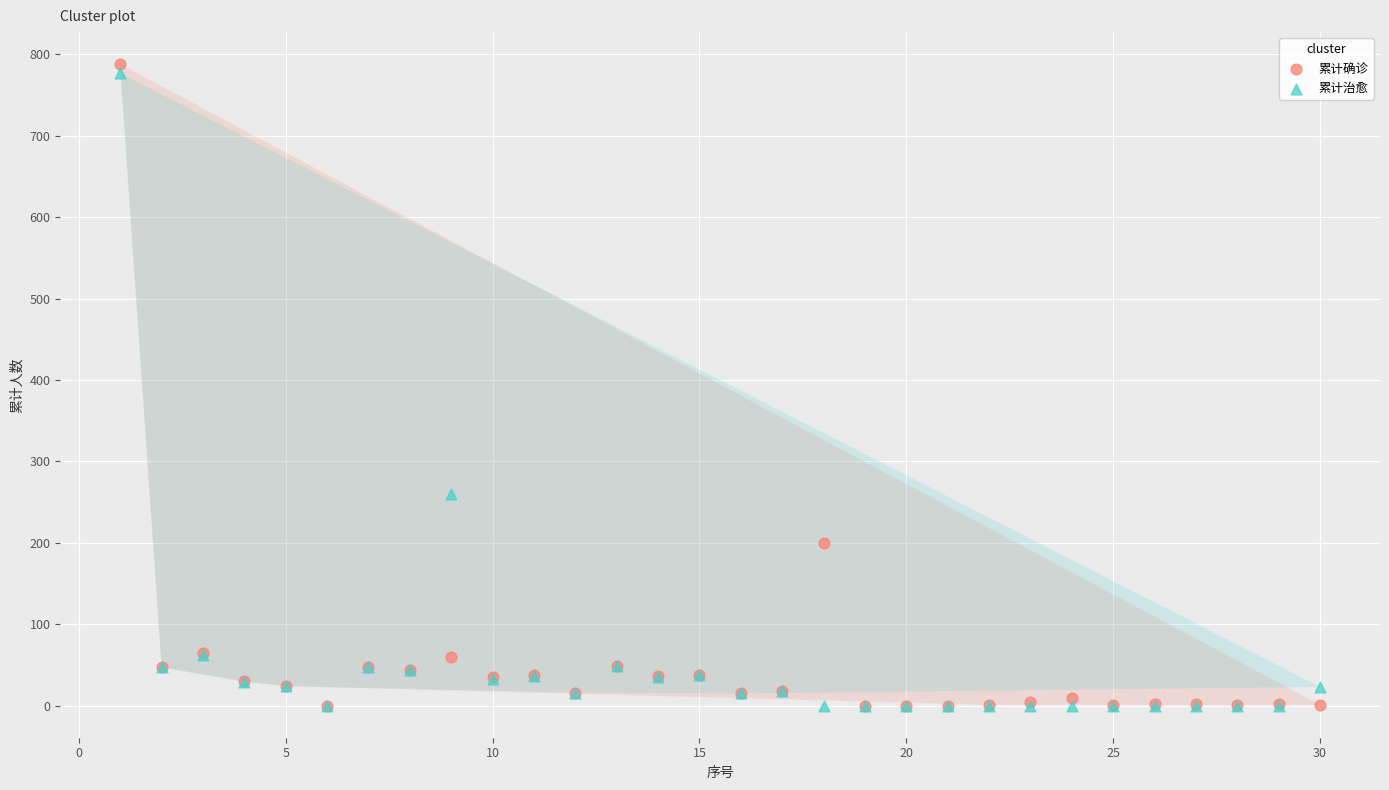

Across all series, what Y value is closest to 394?

260